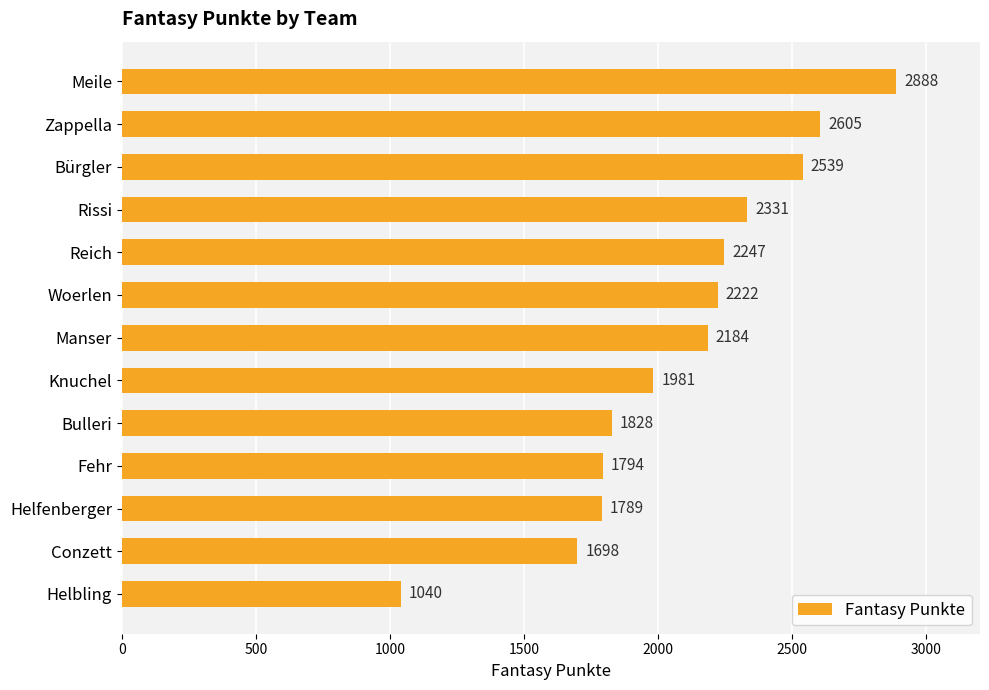

What is the sum of all values?

27146